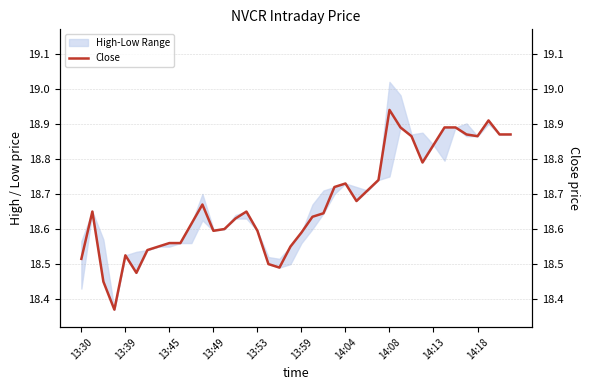

Approximately how many times larger is the value at 10 compared to 22?

1.0